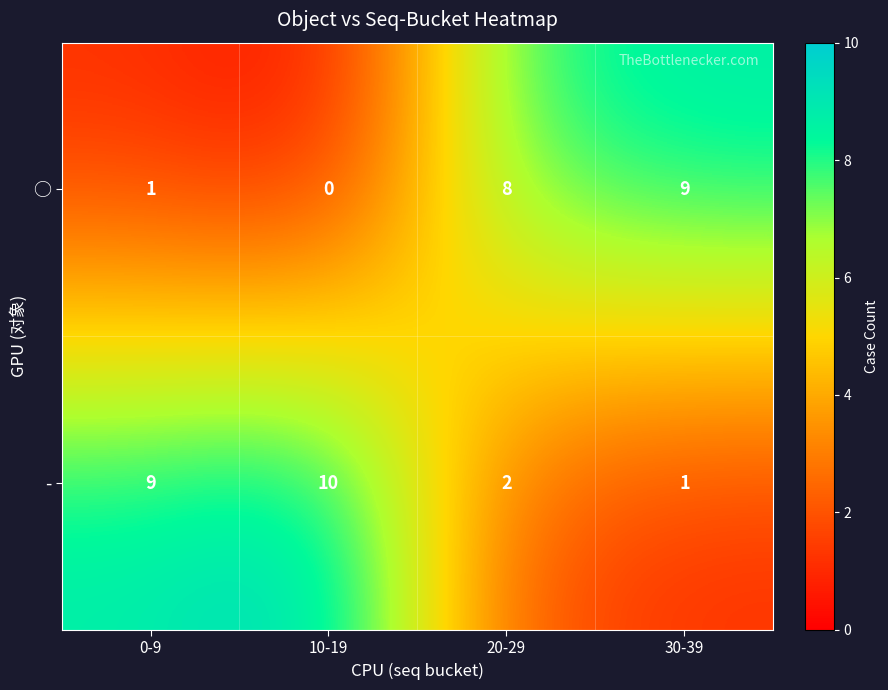

Rank the series at 30-39 from highest to lowest value.

○, -